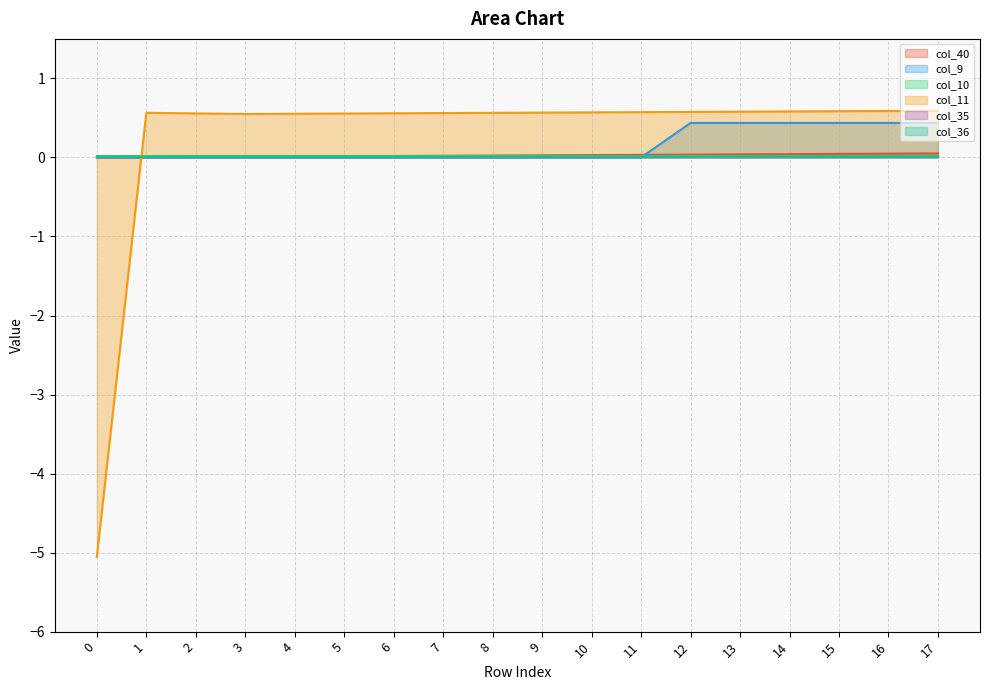

Is the value of col_11 at 9 greater than the value of col_9 at 14?

Yes